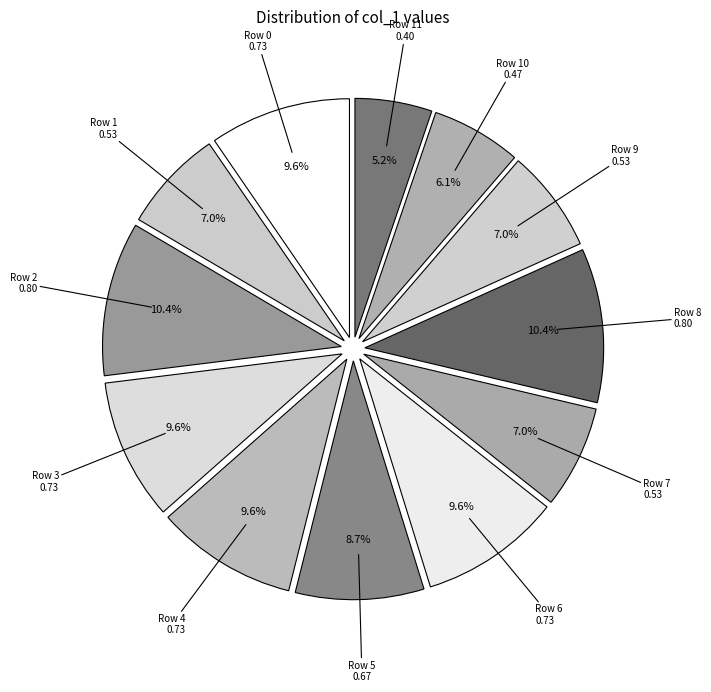

The Row 9 slice represents 7% of the pie. True or false?

True